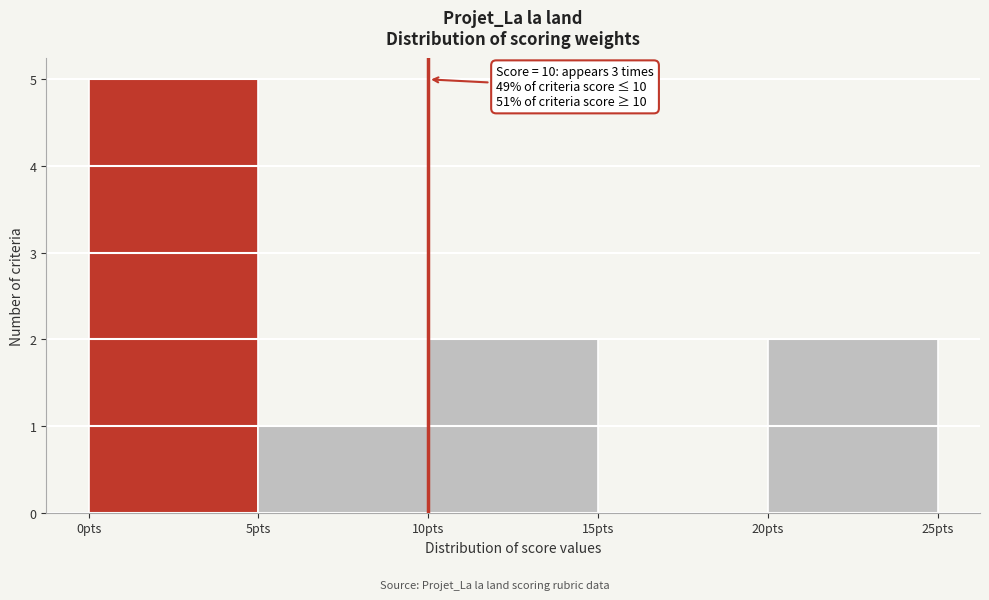

Which range on the x-axis has the tallest bar?

0 to 5